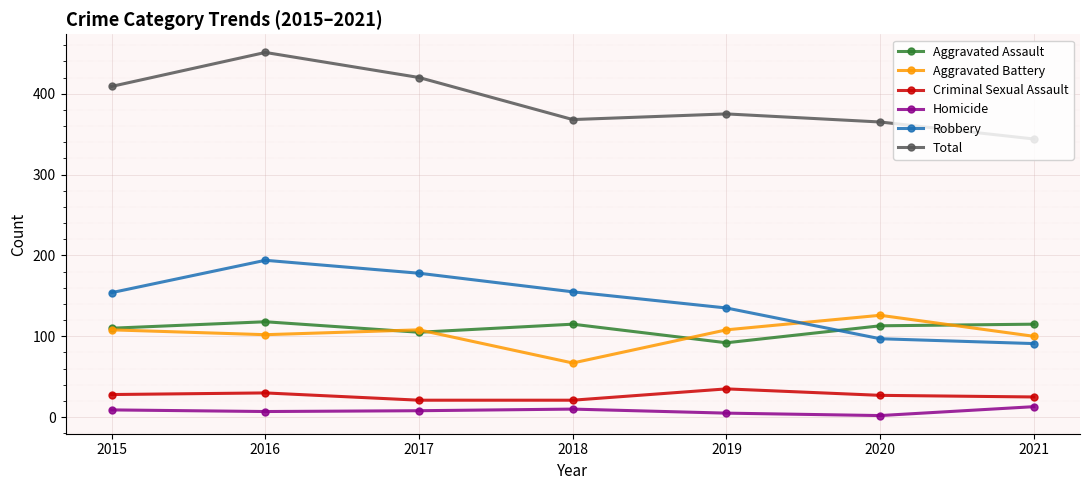

True or false: Homicide and Robbery intersect in this chart.

False